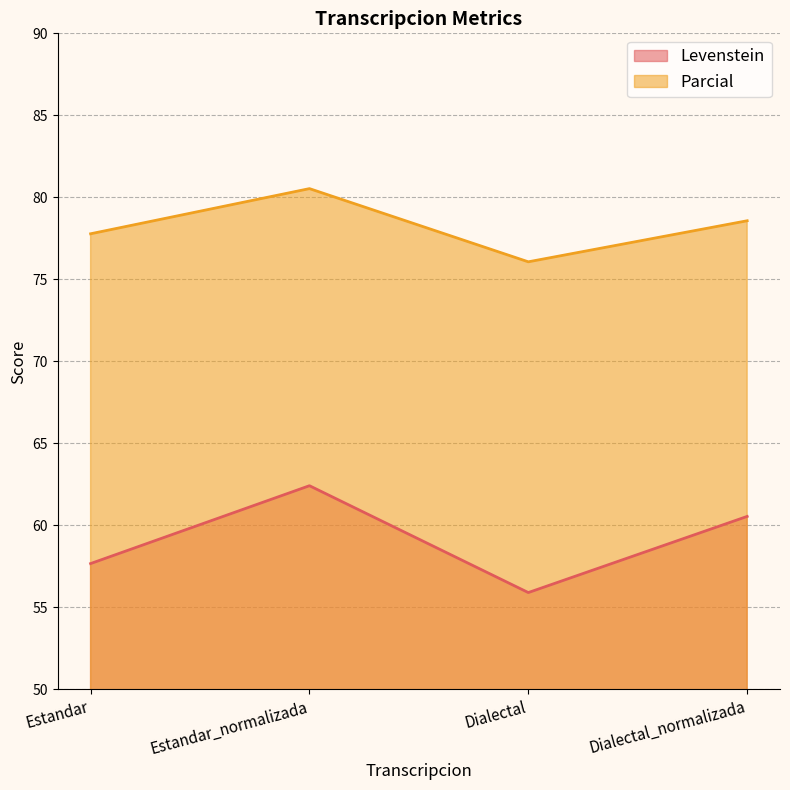

Which has a higher value, Estandar_normalizada or Estandar?

Estandar_normalizada